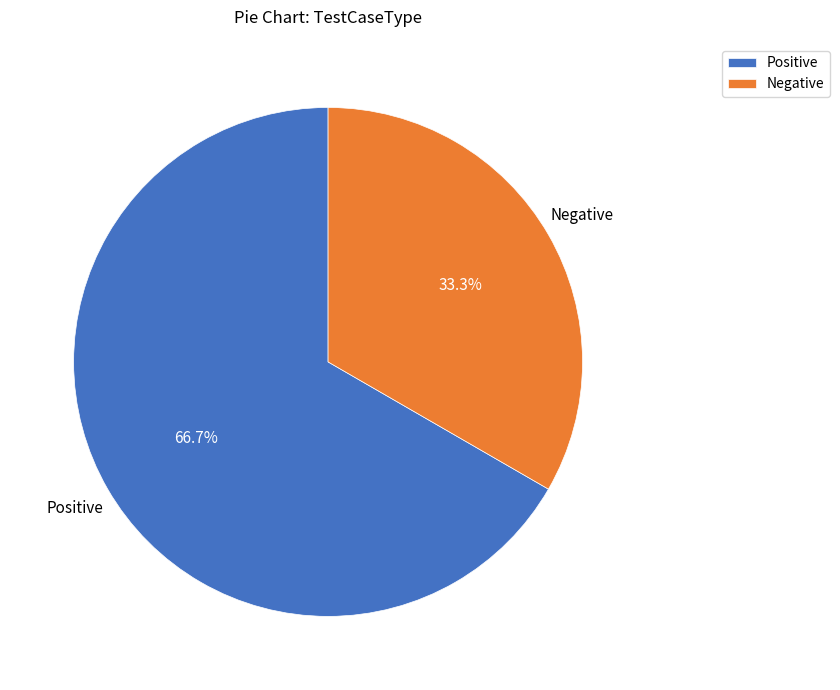

Which has a higher value, Negative or Positive?

Positive